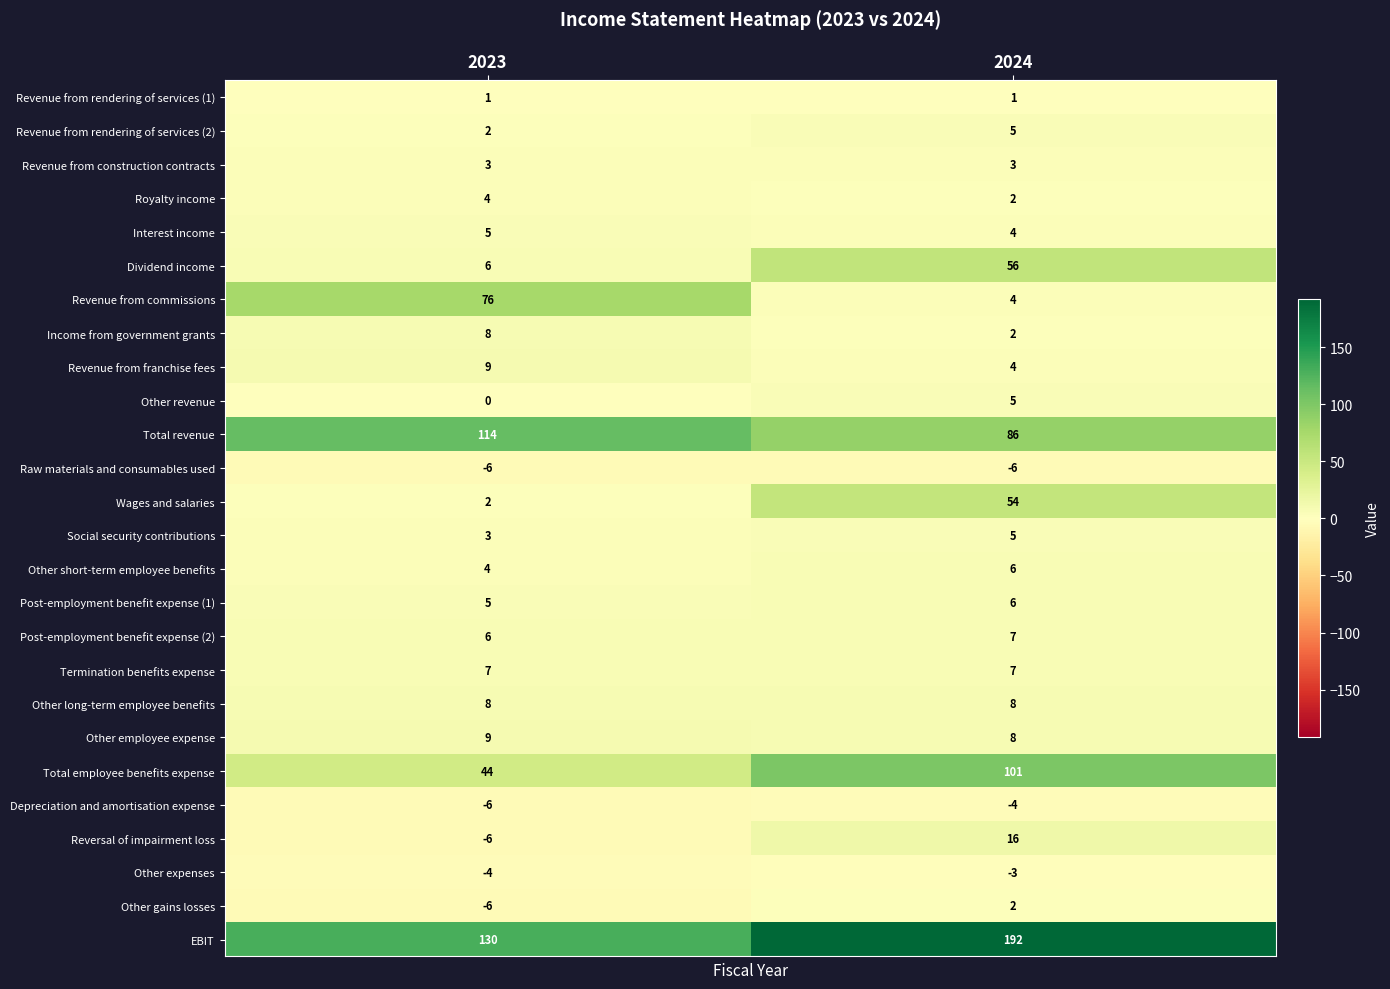

The value of Income from government grants at 2024 is 2. True or false?

True